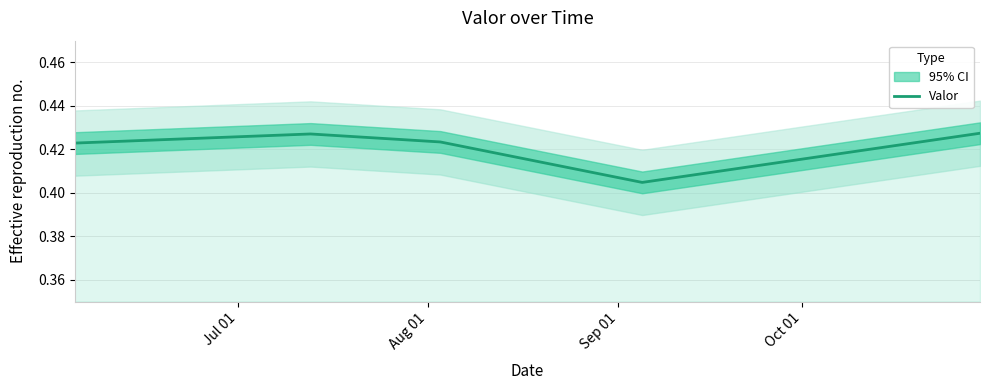

Is it true that the value at 4 is 0.6?

False